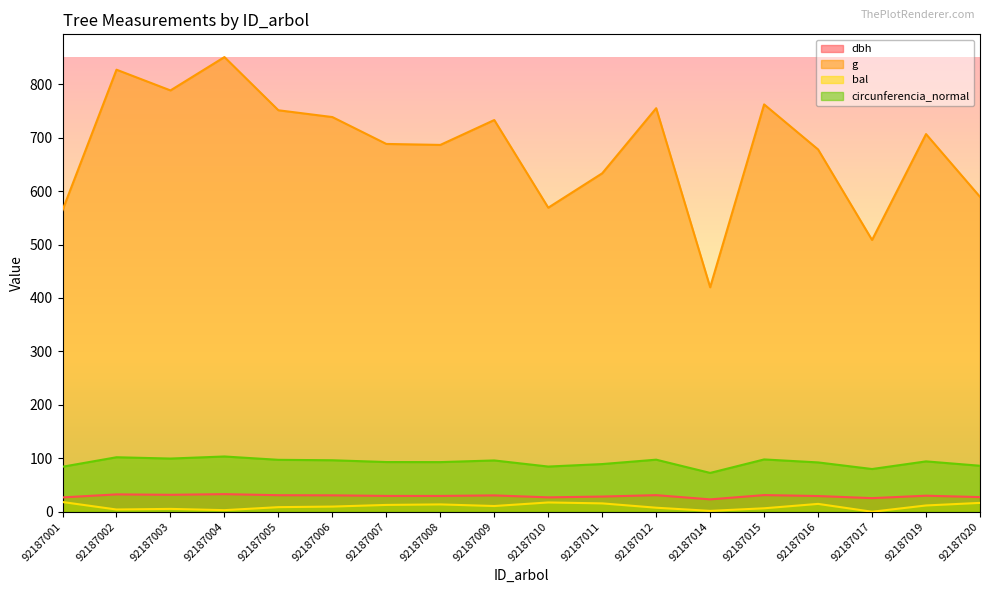

Where does the circunferencia_normal series first go above 94?

92187002